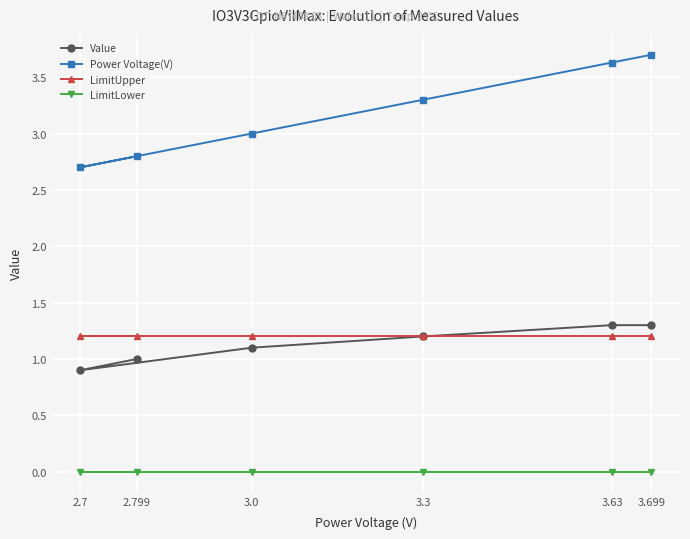

Does the chart display data point markers on the line(s)?

Yes